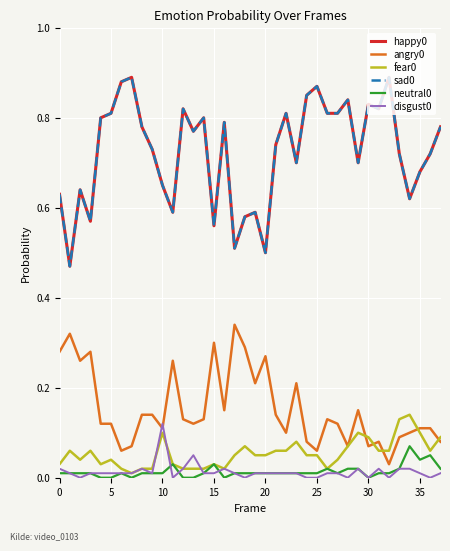

Is this an area chart (filled region under the line)?

No